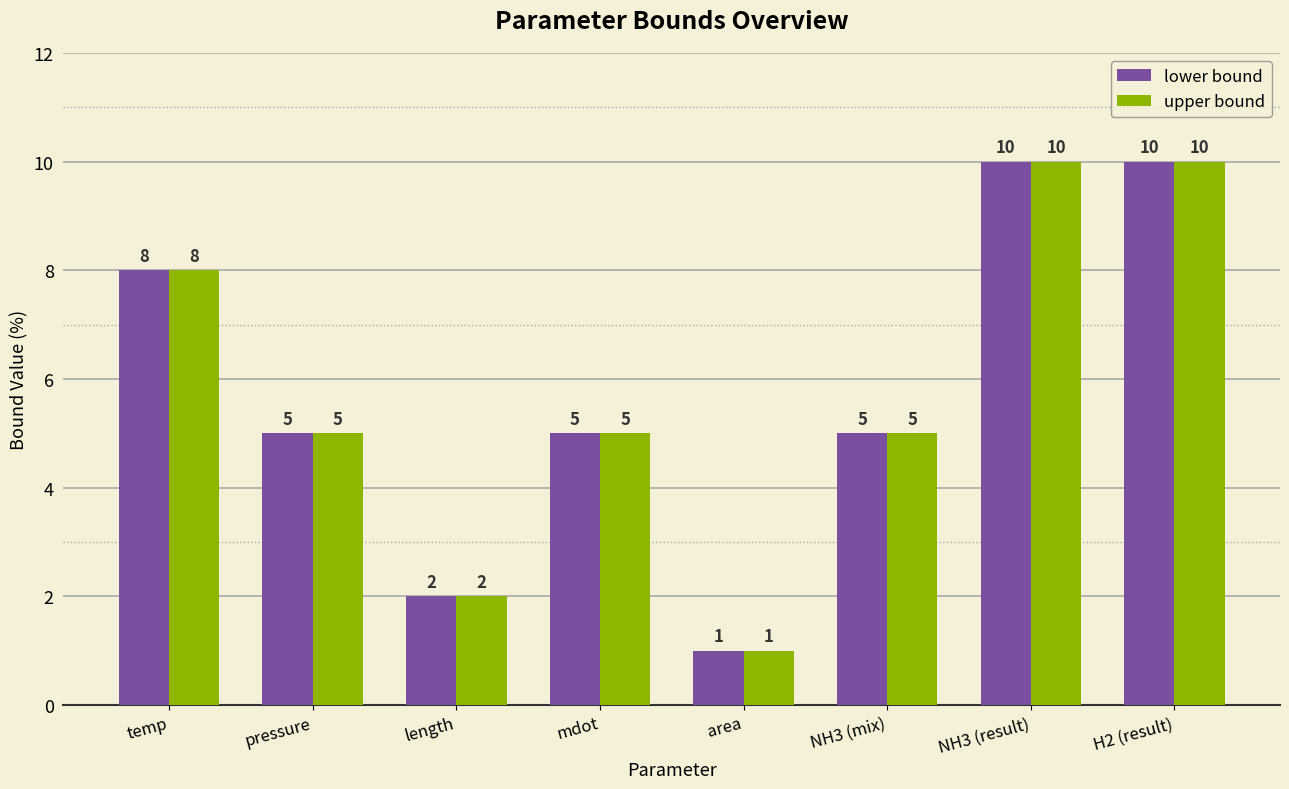

What is the total value across all series at H2 (result)?

20